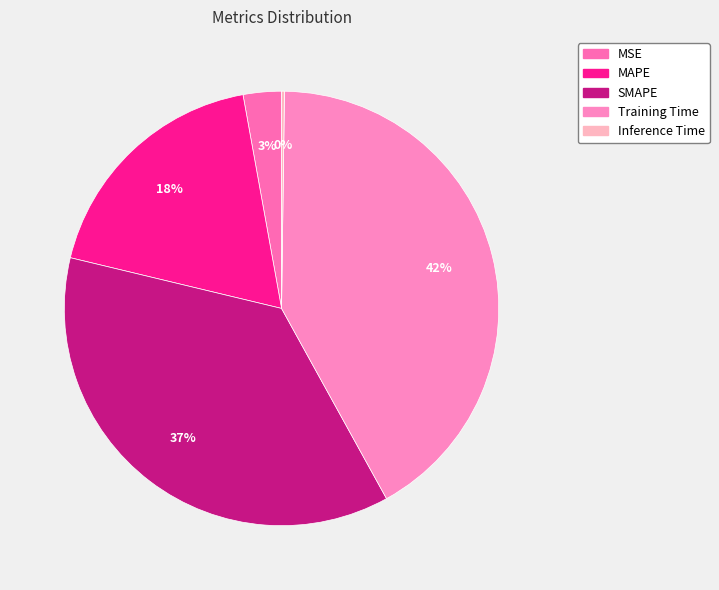

Does SMAPE account for over 50% of the chart?

No